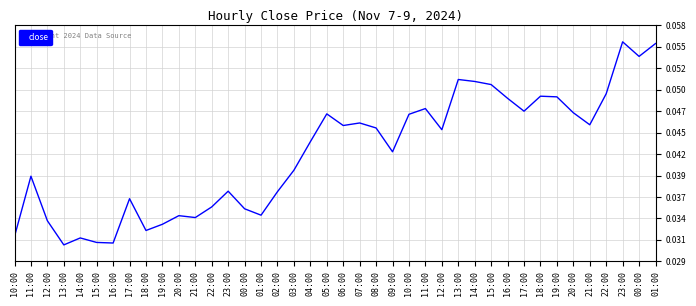

Rank the categories by value from lowest to highest.

13:00, 16:00, 15:00, 14:00, 10:00, 18:00, 19:00, 12:00, 21:00, 20:00, 01:00, 00:00, 22:00, 17:00, 02:00, 23:00, 11:00, 03:00, 09:00, 04:00, 12:00, 08:00, 06:00, 21:00, 07:00, 10:00, 05:00, 20:00, 17:00, 11:00, 16:00, 19:00, 18:00, 22:00, 15:00, 14:00, 13:00, 00:00, 01:00, 23:00